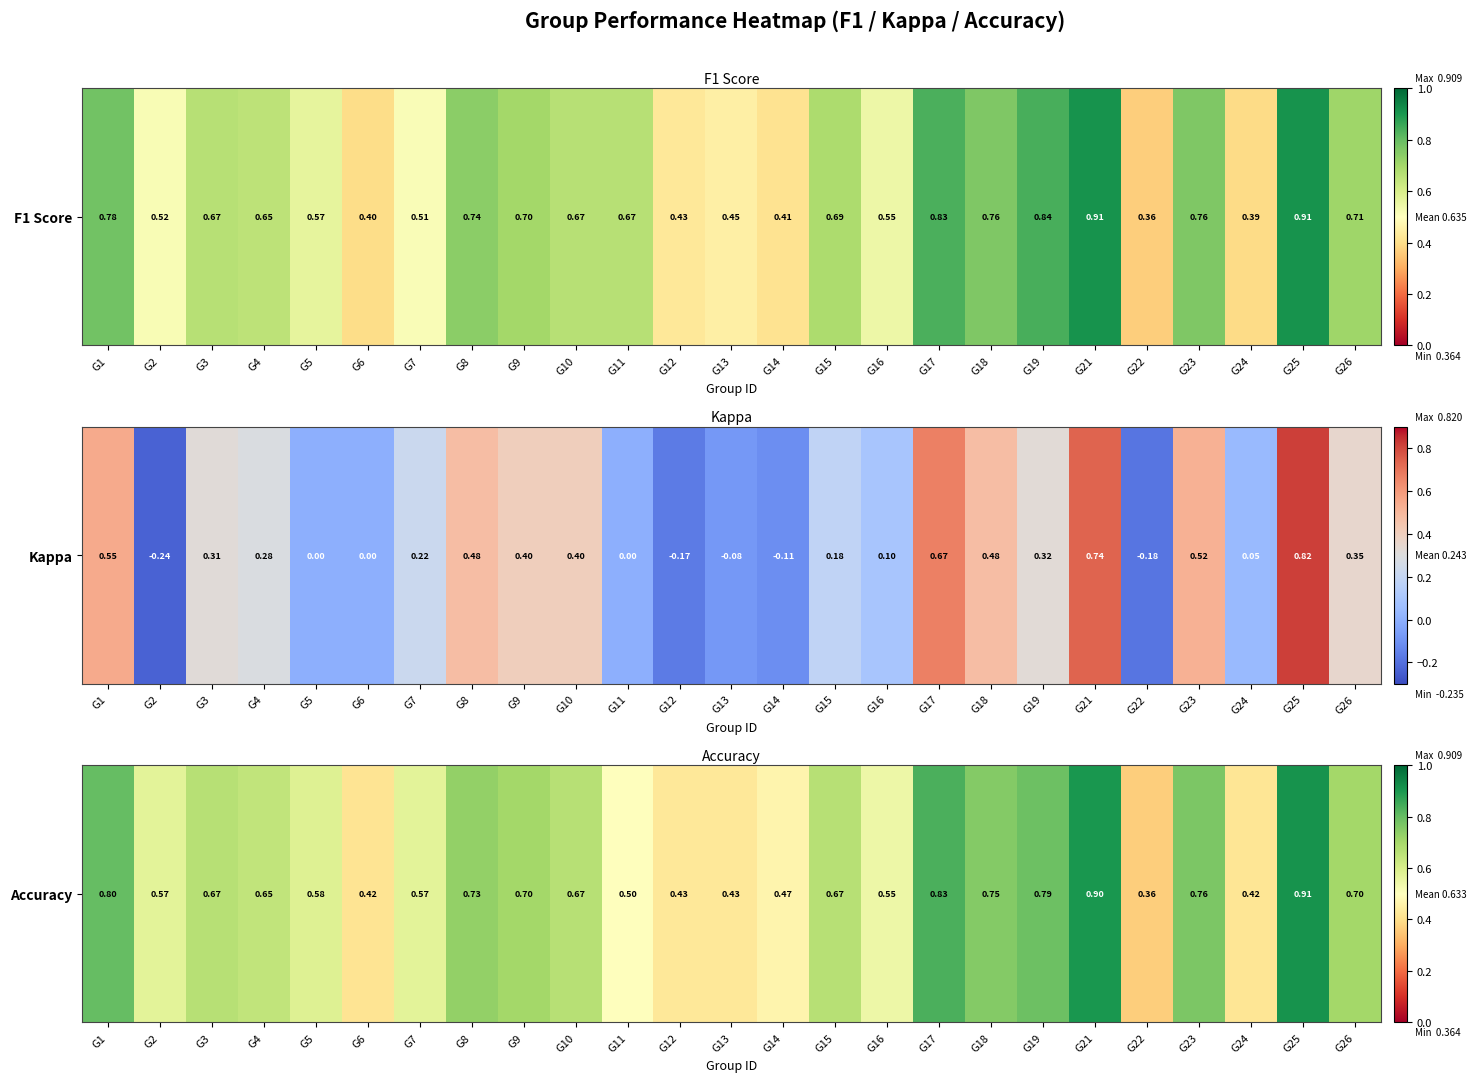

Which has a higher value, G25 or G16?

G25